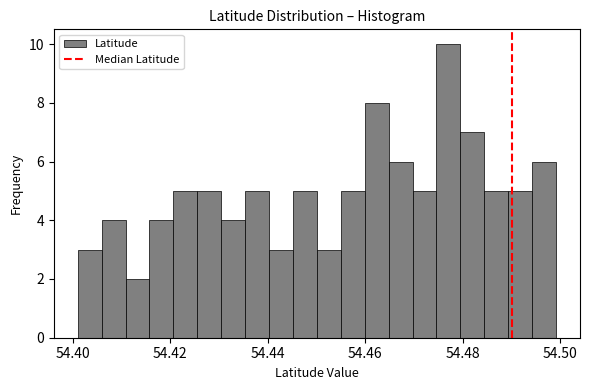

Read against the x-axis, roughly where is the centre of the tallest bar?

54.478